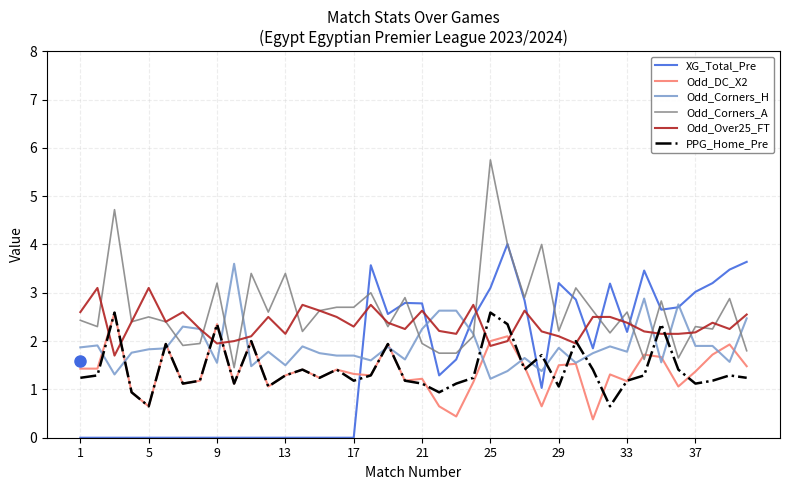

What is the greatest value displayed?

5.8